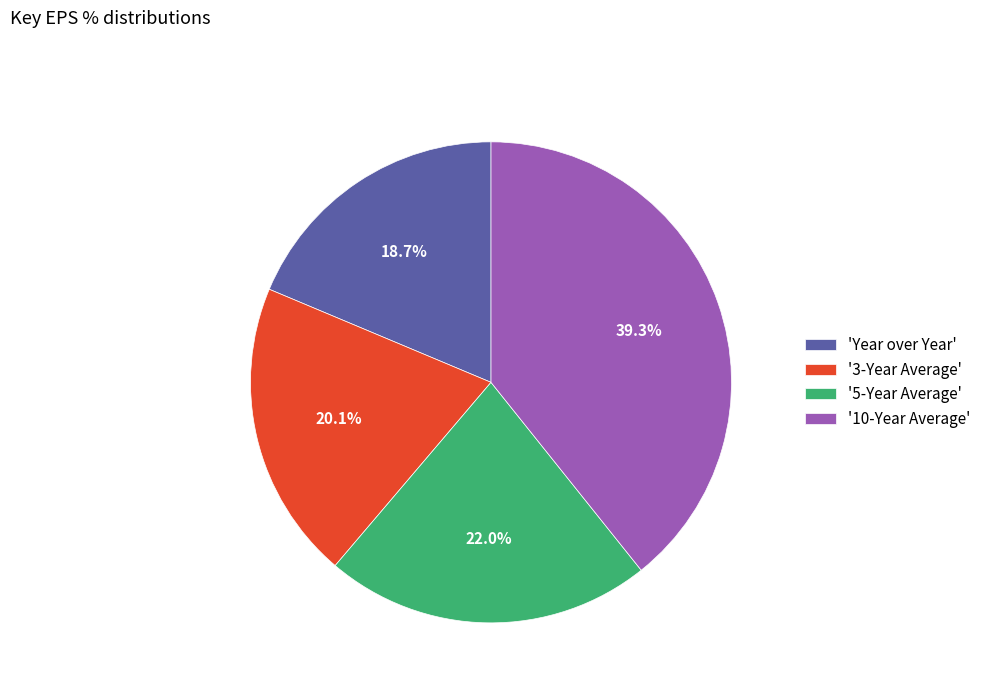

What is the ratio of the value at '5-Year Average' to the value at '3-Year Average'?

1.1